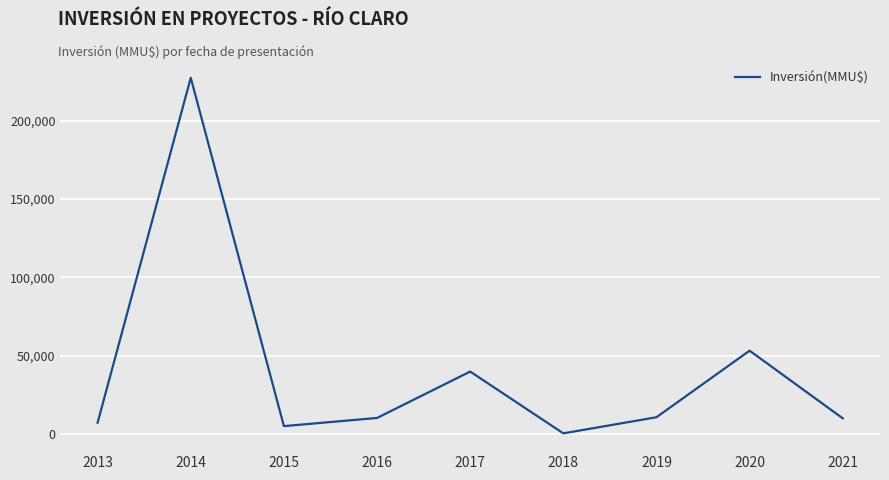

The value at 2020 is 53200. True or false?

True